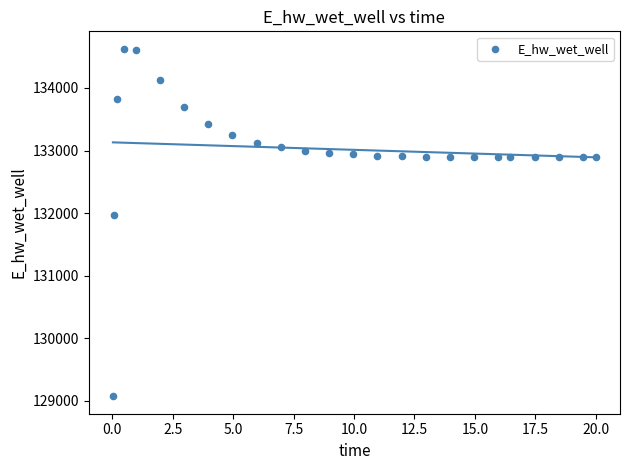

What Y value in the scatter plot is closest to 131849?

131970.0